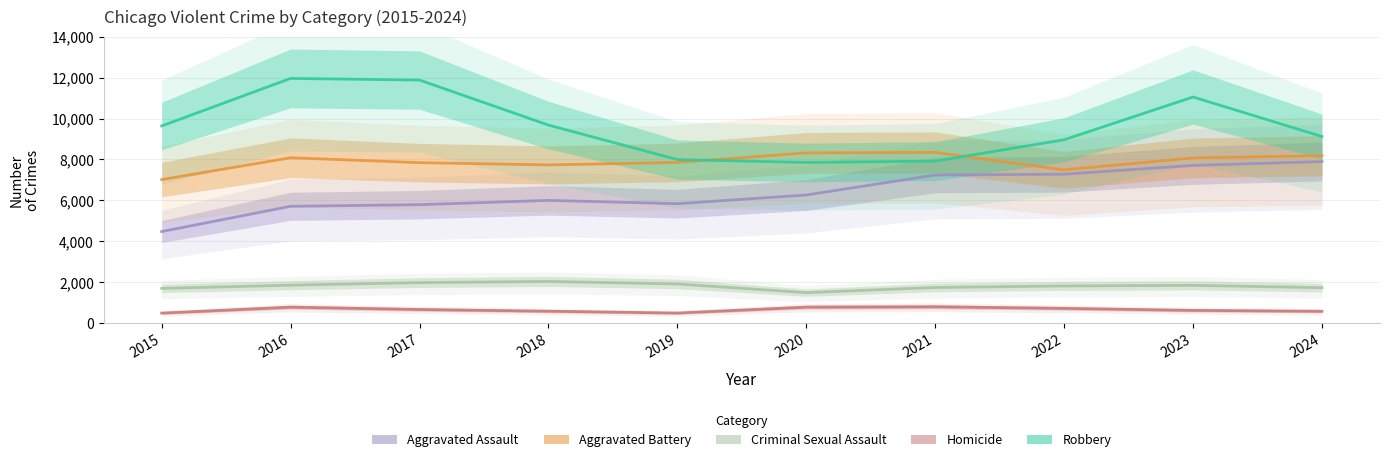

In Robbery, how many points are higher than both neighbors (excluding endpoints)?

2